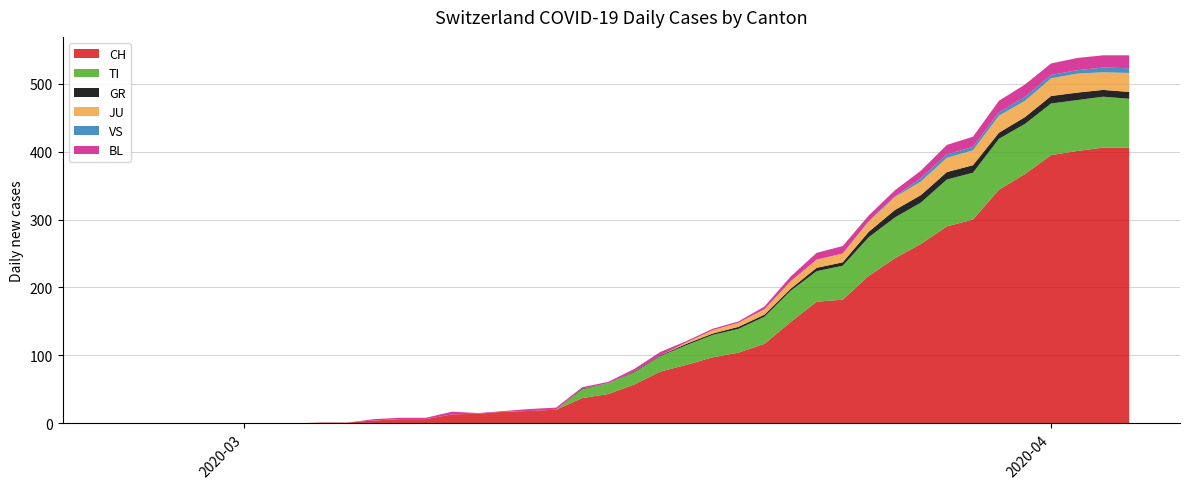

Reading left to right, list all the values displayed in this chart.

CH: 2020-02-25=0	2020-02-26=0	2020-02-27=0	2020-02-28=0	2020-02-29=0	2020-03-01=0	2020-03-02=0	2020-03-03=0	2020-03-04=1	2020-03-05=1	2020-03-06=4	2020-03-07=6	2020-03-08=6	2020-03-09=13	2020-03-10=14	2020-03-11=17	2020-03-12=18	2020-03-13=20	2020-03-14=37	2020-03-15=43	2020-03-16=57	2020-03-17=76	2020-03-18=86	2020-03-19=97	2020-03-20=104	2020-03-21=117	2020-03-22=149	2020-03-23=179	2020-03-24=182	2020-03-25=217	2020-03-26=243	2020-03-27=264	2020-03-28=290	2020-03-29=300	2020-03-30=344	2020-03-31=367	2020-04-01=395	2020-04-02=401	2020-04-03=406	2020-04-04=406
TI: 2020-02-25=0	2020-02-26=0	2020-02-27=0	2020-02-28=0	2020-02-29=0	2020-03-01=0	2020-03-02=0	2020-03-03=0	2020-03-04=0	2020-03-05=0	2020-03-06=0	2020-03-07=0	2020-03-08=0	2020-03-09=0	2020-03-10=0	2020-03-11=0	2020-03-12=0	2020-03-13=0	2020-03-14=13	2020-03-15=16	2020-03-16=18	2020-03-17=23	2020-03-18=29	2020-03-19=33	2020-03-20=35	2020-03-21=40	2020-03-22=46	2020-03-23=45	2020-03-24=50	2020-03-25=57	2020-03-26=60	2020-03-27=61	2020-03-28=69	2020-03-29=69	2020-03-30=75	2020-03-31=74	2020-04-01=76	2020-04-02=75	2020-04-03=75	2020-04-04=72
GR: 2020-02-25=0	2020-02-26=0	2020-02-27=0	2020-02-28=0	2020-02-29=0	2020-03-01=0	2020-03-02=0	2020-03-03=0	2020-03-04=0	2020-03-05=0	2020-03-06=0	2020-03-07=0	2020-03-08=0	2020-03-09=0	2020-03-10=0	2020-03-11=0	2020-03-12=0	2020-03-13=0	2020-03-14=1	2020-03-15=0	2020-03-16=1	2020-03-17=1	2020-03-18=2	2020-03-19=2	2020-03-20=3	2020-03-21=3	2020-03-22=3	2020-03-23=5	2020-03-24=5	2020-03-25=8	2020-03-26=11	2020-03-27=11	2020-03-28=11	2020-03-29=11	2020-03-30=9	2020-03-31=10	2020-04-01=11	2020-04-02=11	2020-04-03=10	2020-04-04=10
JU: 2020-02-25=0	2020-02-26=0	2020-02-27=0	2020-02-28=0	2020-02-29=0	2020-03-01=0	2020-03-02=0	2020-03-03=0	2020-03-04=0	2020-03-05=0	2020-03-06=0	2020-03-07=0	2020-03-08=0	2020-03-09=0	2020-03-10=0	2020-03-11=0	2020-03-12=0	2020-03-13=0	2020-03-14=0	2020-03-15=0	2020-03-16=0	2020-03-17=0	2020-03-18=2	2020-03-19=5	2020-03-20=6	2020-03-21=8	2020-03-22=11	2020-03-23=12	2020-03-24=13	2020-03-25=15	2020-03-26=19	2020-03-27=20	2020-03-28=21	2020-03-29=22	2020-03-30=25	2020-03-31=24	2020-04-01=26	2020-04-02=28	2020-04-03=26	2020-04-04=28
VS: 2020-02-25=0	2020-02-26=0	2020-02-27=0	2020-02-28=0	2020-02-29=0	2020-03-01=0	2020-03-02=0	2020-03-03=0	2020-03-04=0	2020-03-05=0	2020-03-06=0	2020-03-07=0	2020-03-08=0	2020-03-09=0	2020-03-10=0	2020-03-11=0	2020-03-12=0	2020-03-13=0	2020-03-14=0	2020-03-15=0	2020-03-16=0	2020-03-17=0	2020-03-18=0	2020-03-19=0	2020-03-20=0	2020-03-21=0	2020-03-22=0	2020-03-23=0	2020-03-24=0	2020-03-25=1	2020-03-26=1	2020-03-27=5	2020-03-28=5	2020-03-29=5	2020-03-30=5	2020-03-31=6	2020-04-01=5	2020-04-02=5	2020-04-03=7	2020-04-04=7
BL: 2020-02-25=0	2020-02-26=0	2020-02-27=0	2020-02-28=0	2020-02-29=0	2020-03-01=0	2020-03-02=0	2020-03-03=0	2020-03-04=0	2020-03-05=0	2020-03-06=2	2020-03-07=2	2020-03-08=2	2020-03-09=4	2020-03-10=1	2020-03-11=1	2020-03-12=3	2020-03-13=3	2020-03-14=2	2020-03-15=2	2020-03-16=4	2020-03-17=5	2020-03-18=2	2020-03-19=2	2020-03-20=2	2020-03-21=4	2020-03-22=7	2020-03-23=10	2020-03-24=11	2020-03-25=8	2020-03-26=9	2020-03-27=11	2020-03-28=14	2020-03-29=15	2020-03-30=17	2020-03-31=18	2020-04-01=17	2020-04-02=18	2020-04-03=18	2020-04-04=19